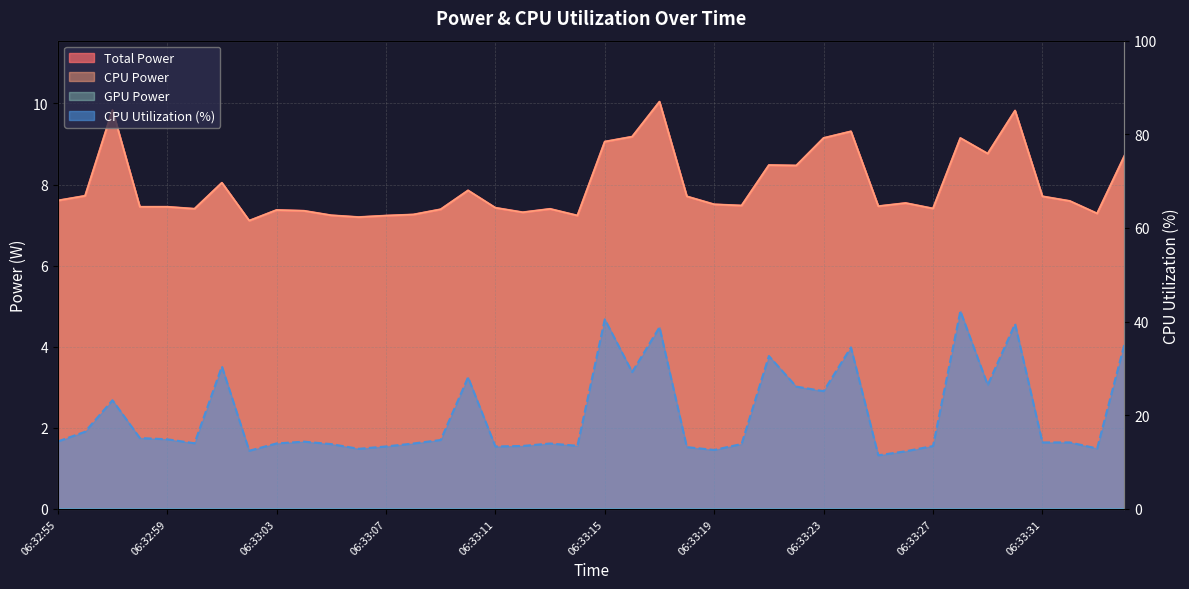

At which category does Total Power reach its first local valley?

06:32:58